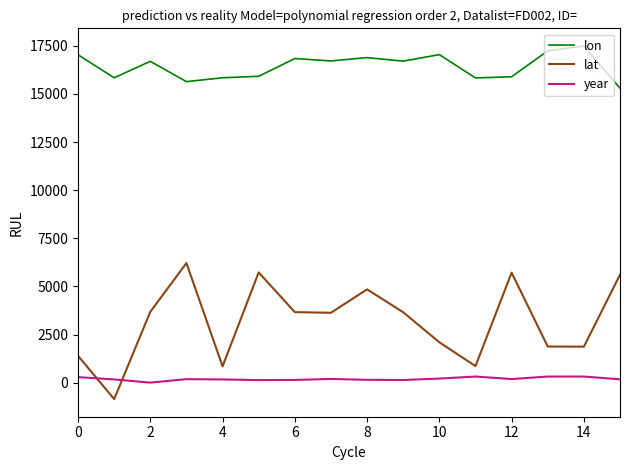

List the series in order of their peak value, highest first.

lon, lat, year